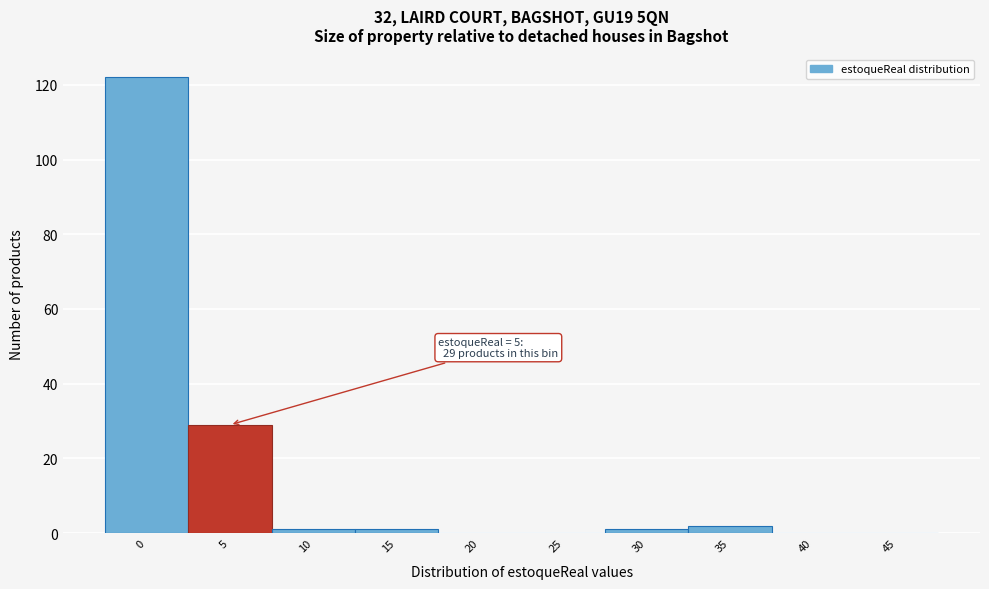

Reading left to right, what are all the values shown in this chart?

0=122	5=29	10=1	15=1	20=0	25=0	30=1	35=2	40=0	45=0